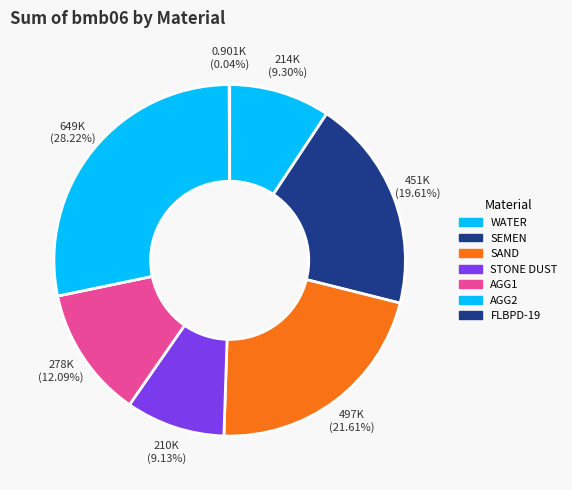

Is there any slice that represents more than half of the pie?

No